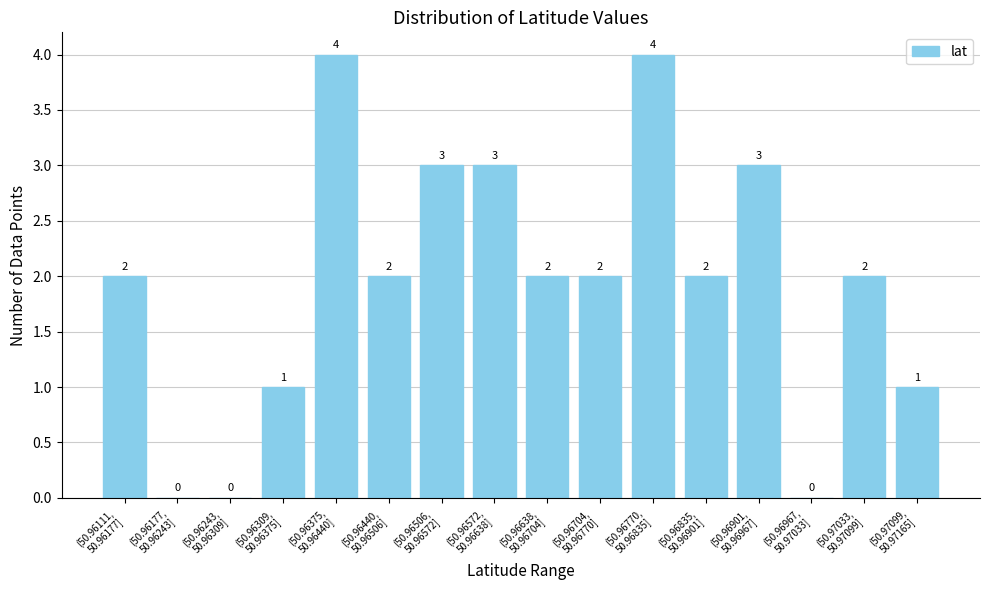

How many values are between 1 and 3?

11